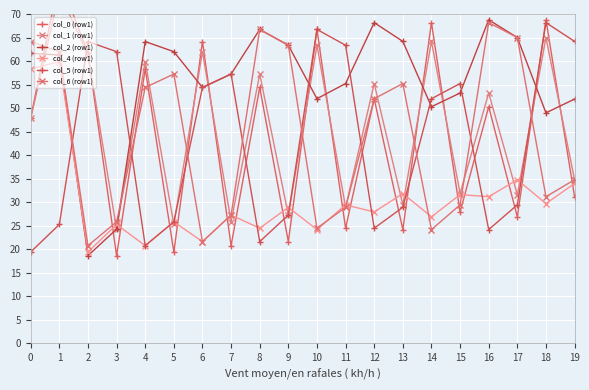

What are all the series names shown in the legend?

col_0 (row1), col_1 (row1), col_2 (row1), col_4 (row1), col_5 (row1), col_6 (row1)